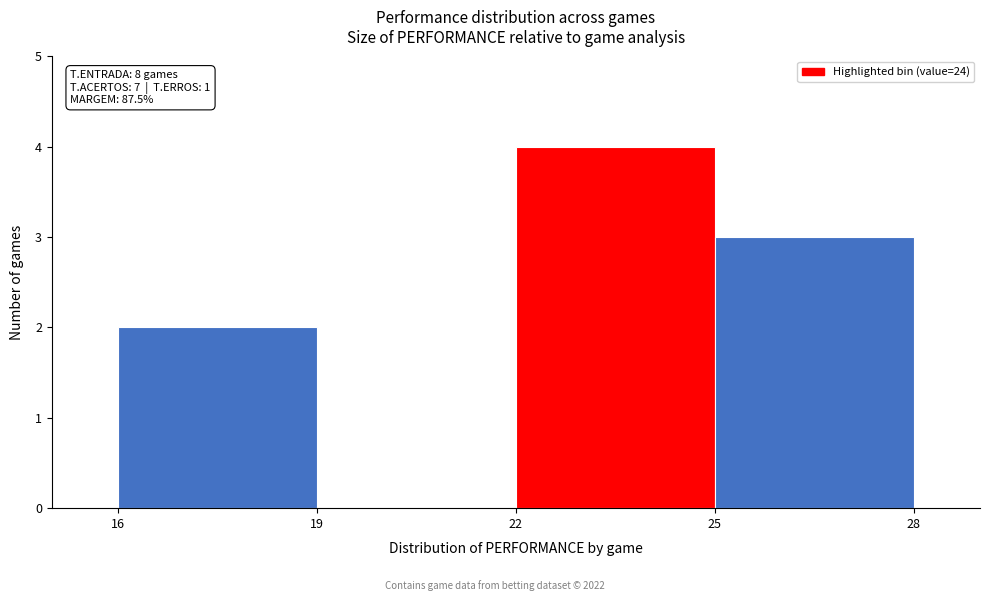

Over which range of the x-axis is the bar tallest?

22 to 25